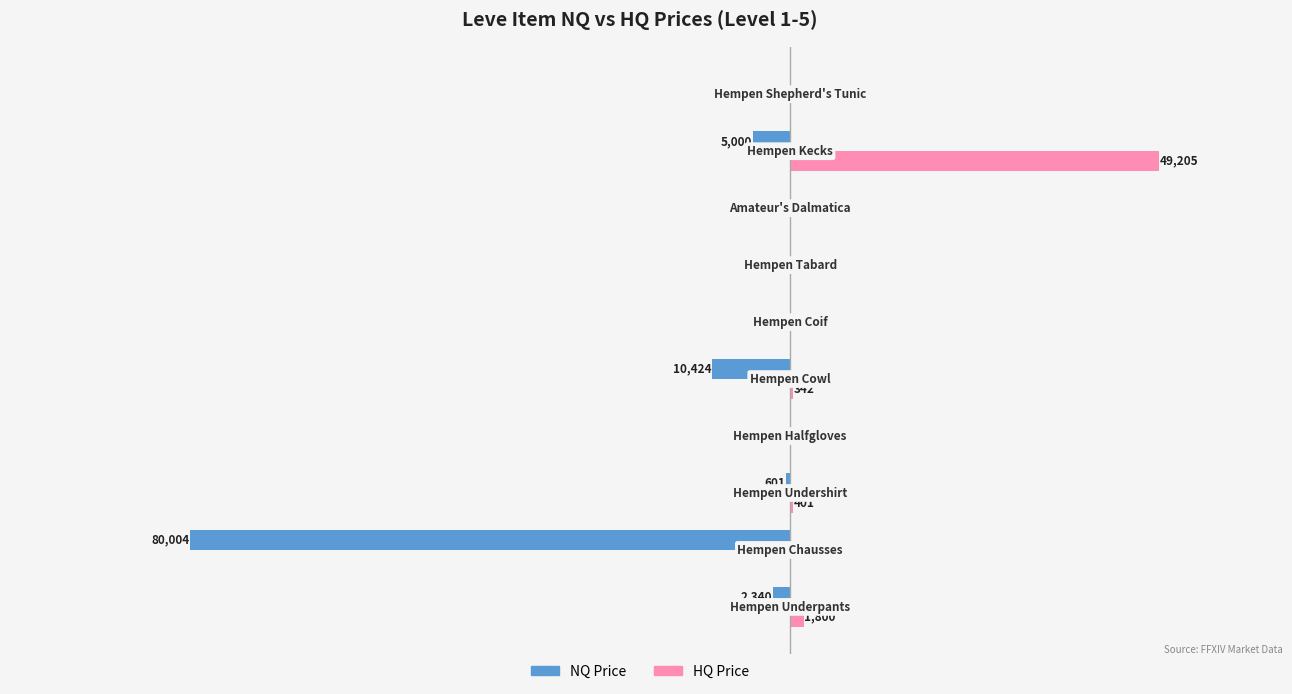

What is the maximum value shown in the chart?

49204.8